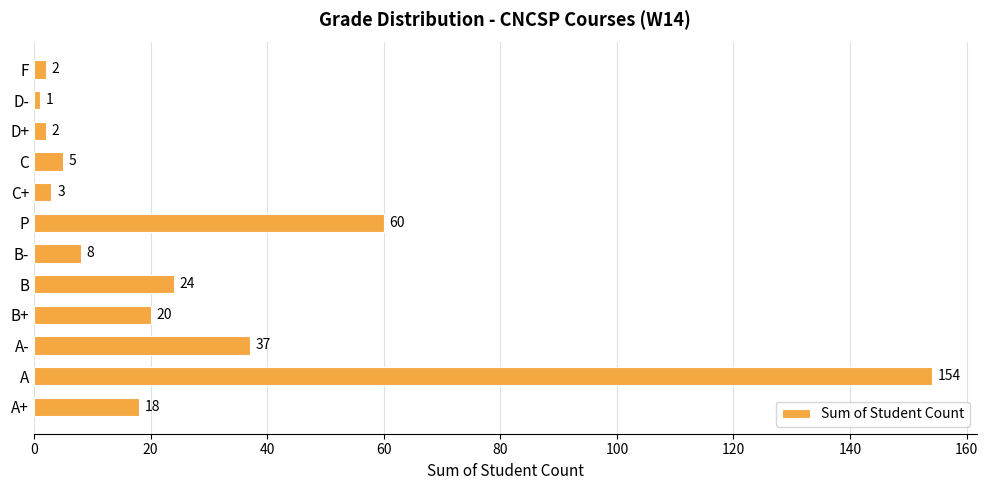

At which label is the value closest to 77?

P